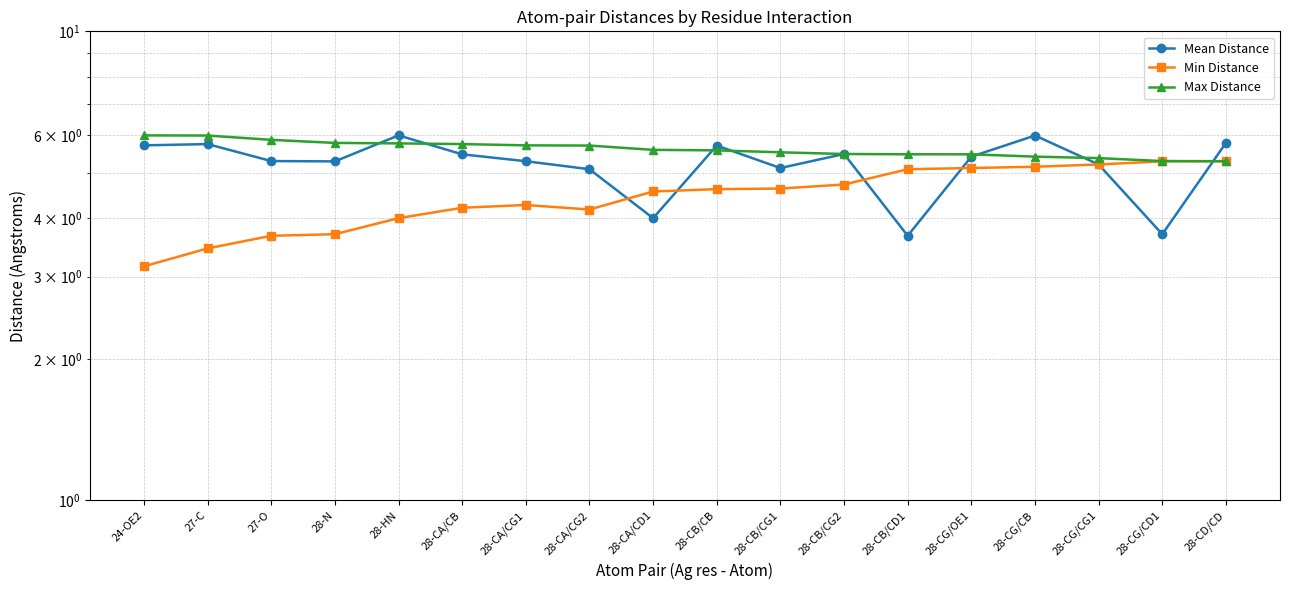

What is the label of the 15th point from the left?

28-CG/CB